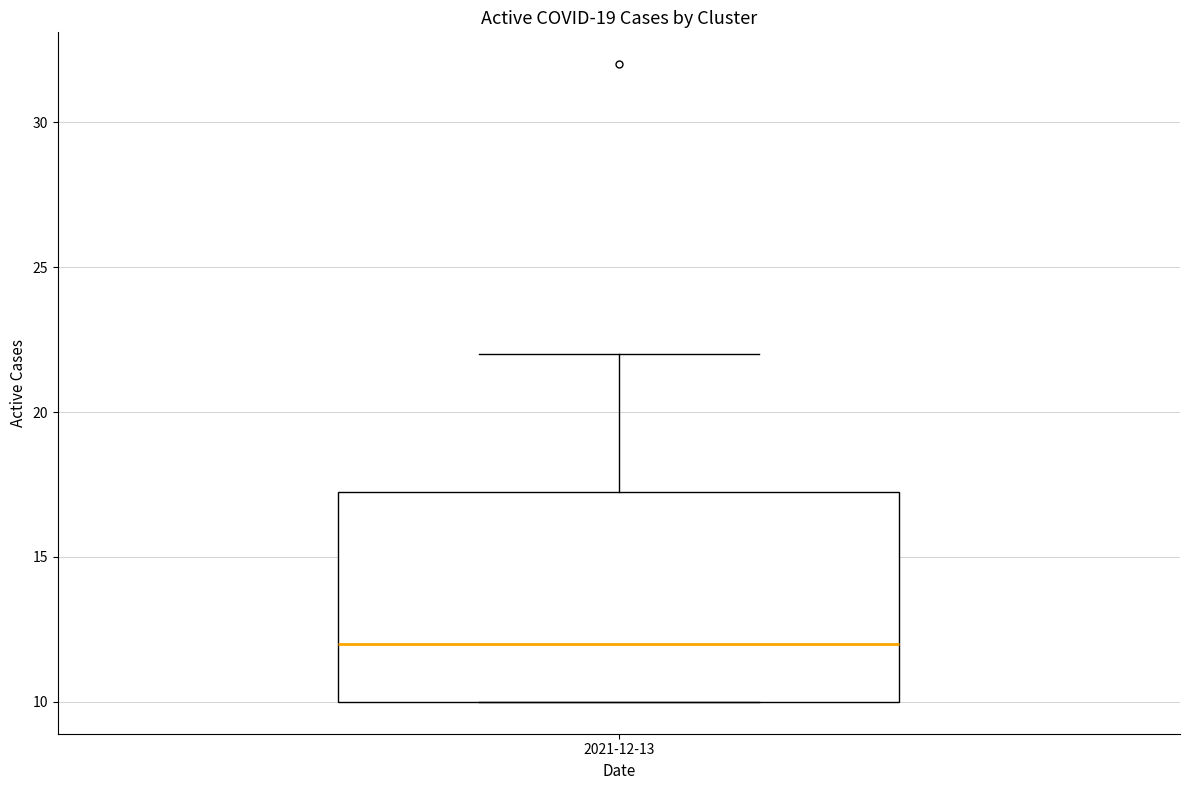

Read this box plot against the y-axis: the position of the median line, the range covered by the box, and the ends of both whiskers. The values are not printed on the chart, so give them approximately, as read against the axis.

median 12.0, box 10.0 to 17.5, whiskers 10.0 to 22.0